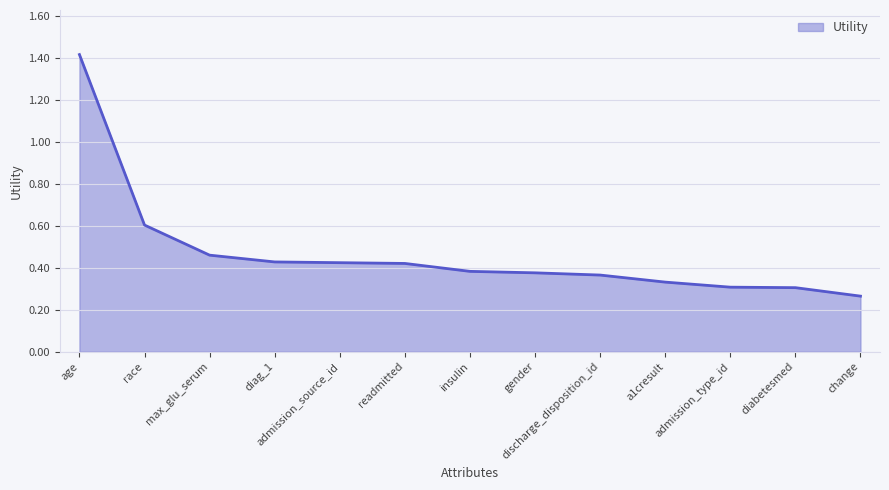

What is the greatest value displayed?

1.4